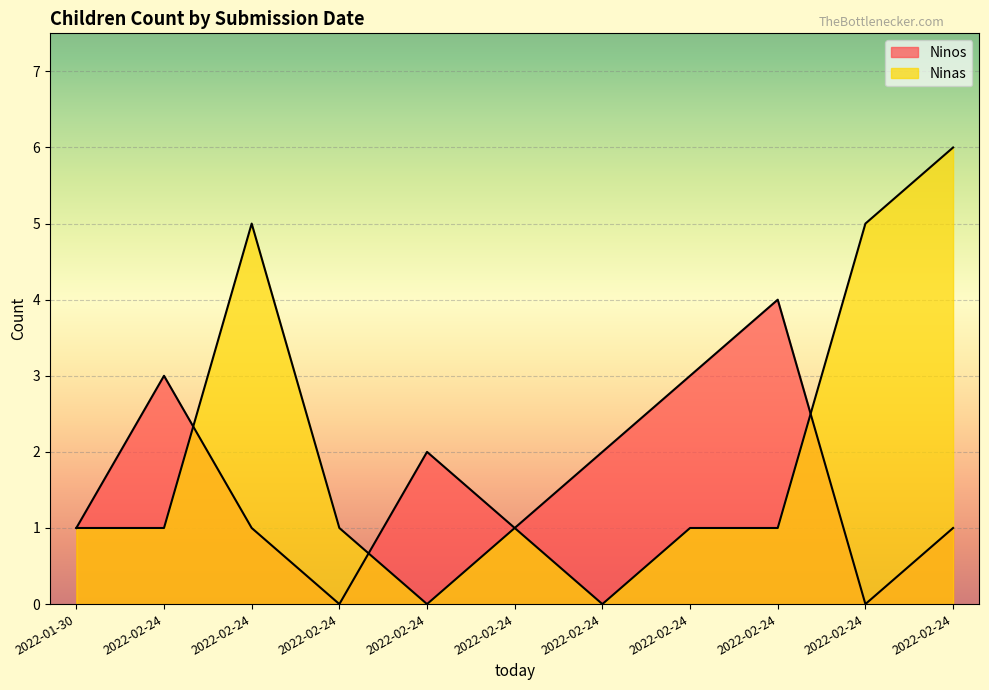

List the labels in order of Ninos value, largest first.

2022-02-24, 2022-02-24, 2022-02-24, 2022-02-24, 2022-02-24, 2022-01-30, 2022-02-24, 2022-02-24, 2022-02-24, 2022-02-24, 2022-02-24